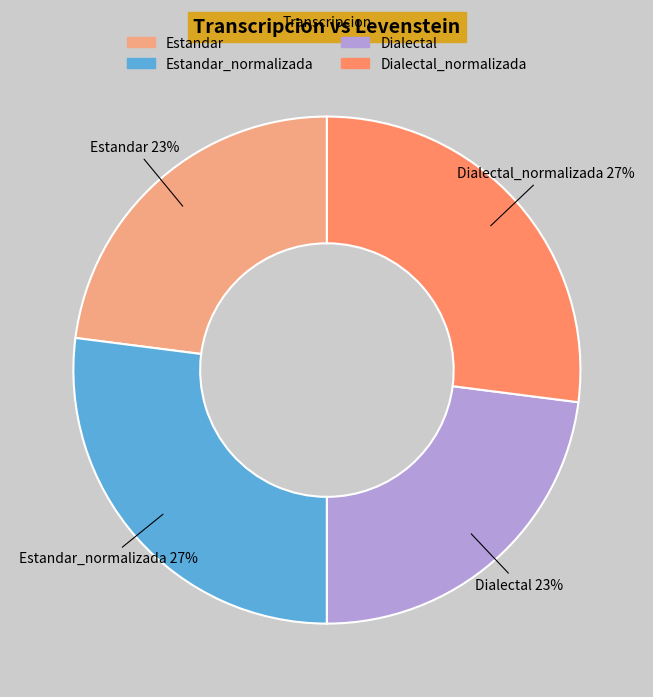

Does any single category account for the majority?

No